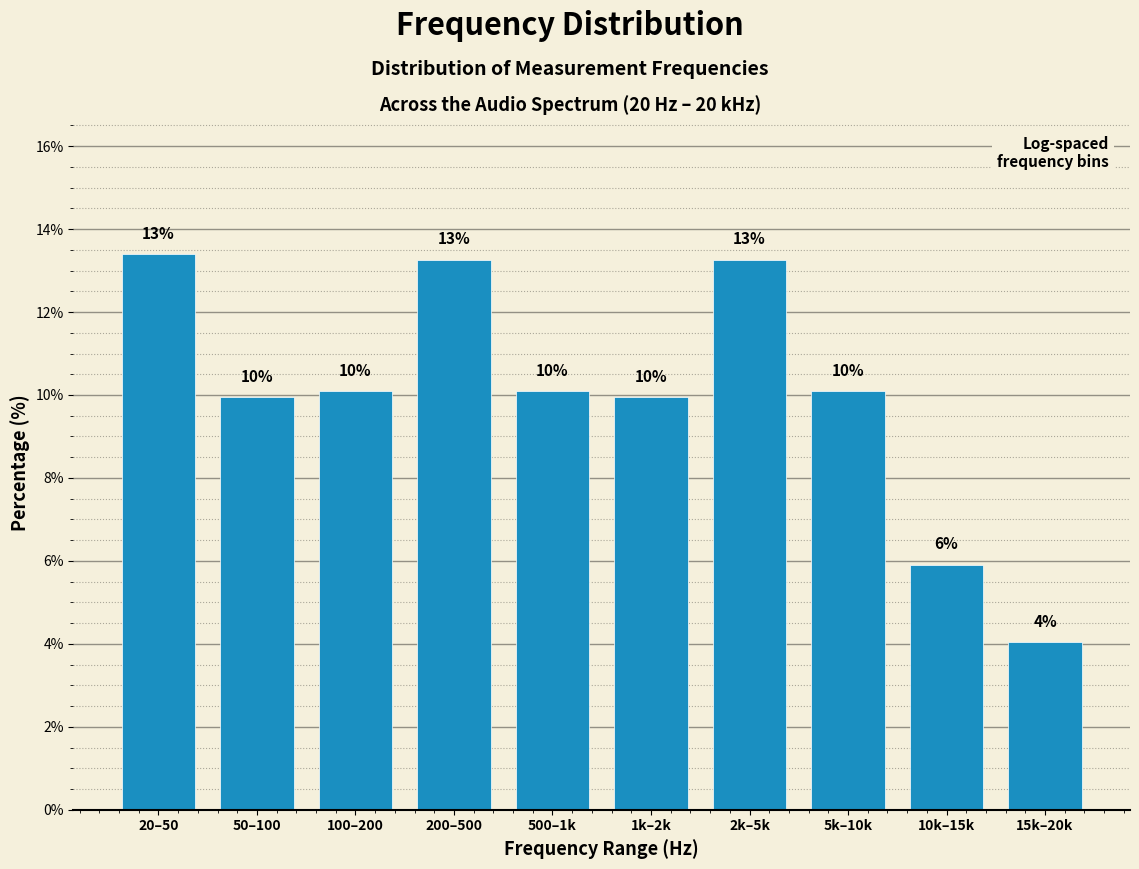

How many bars are there in total?

10